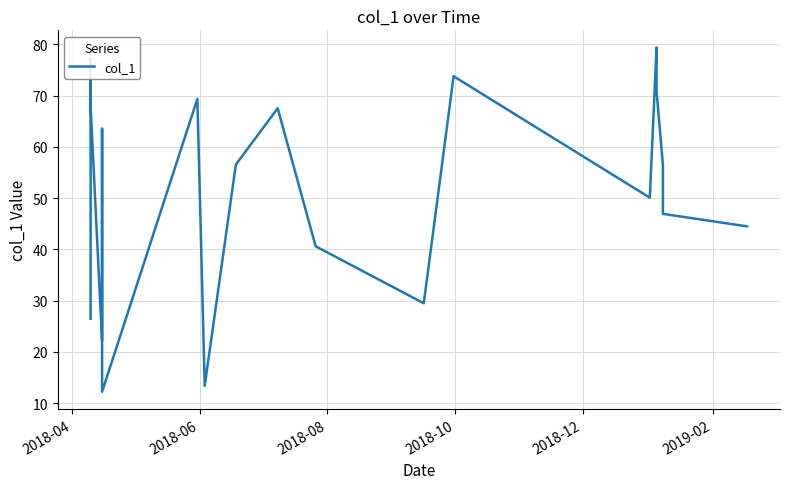

How many lines are shown in the chart?

1